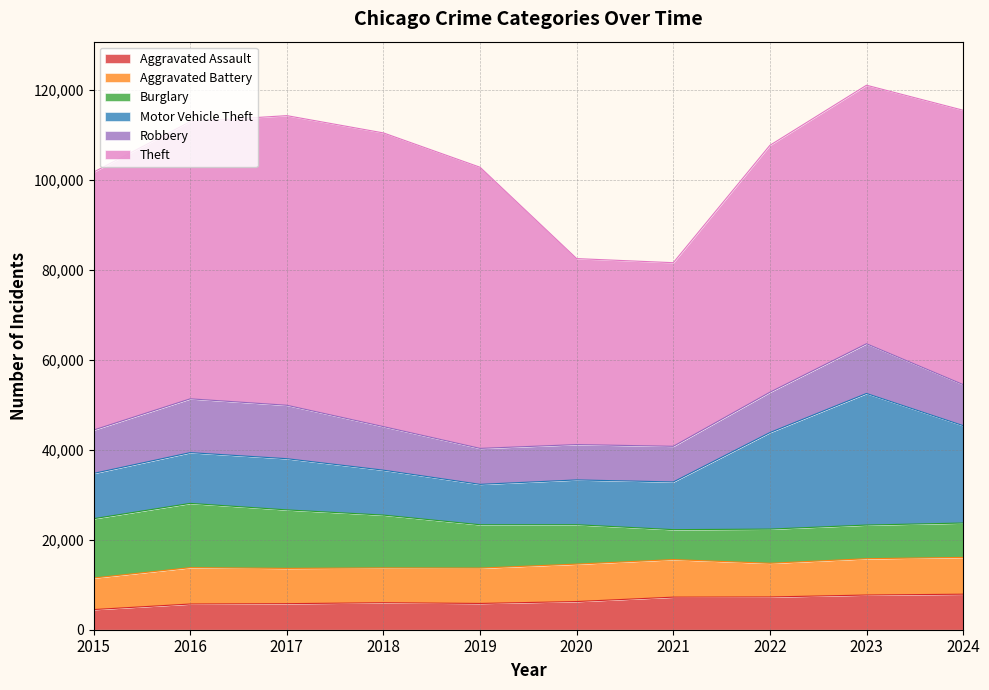

Where does the Robbery series first go above 9638?

2016